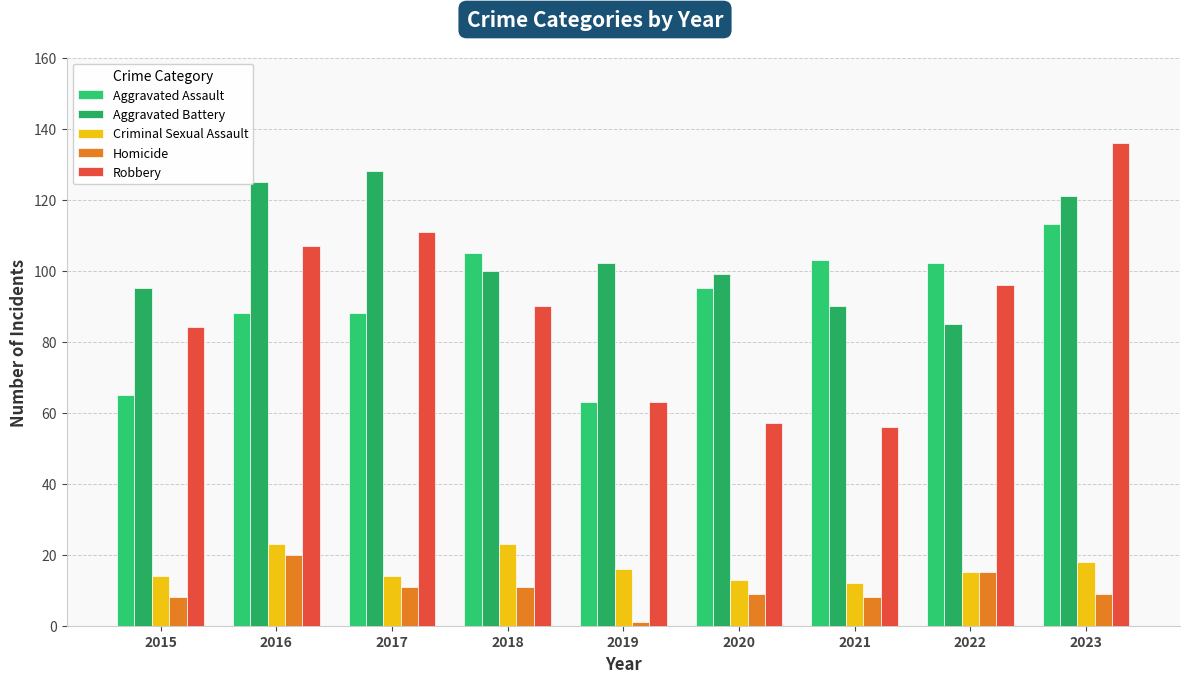

True or false: Criminal Sexual Assault has a value of 3 at 2021.

False